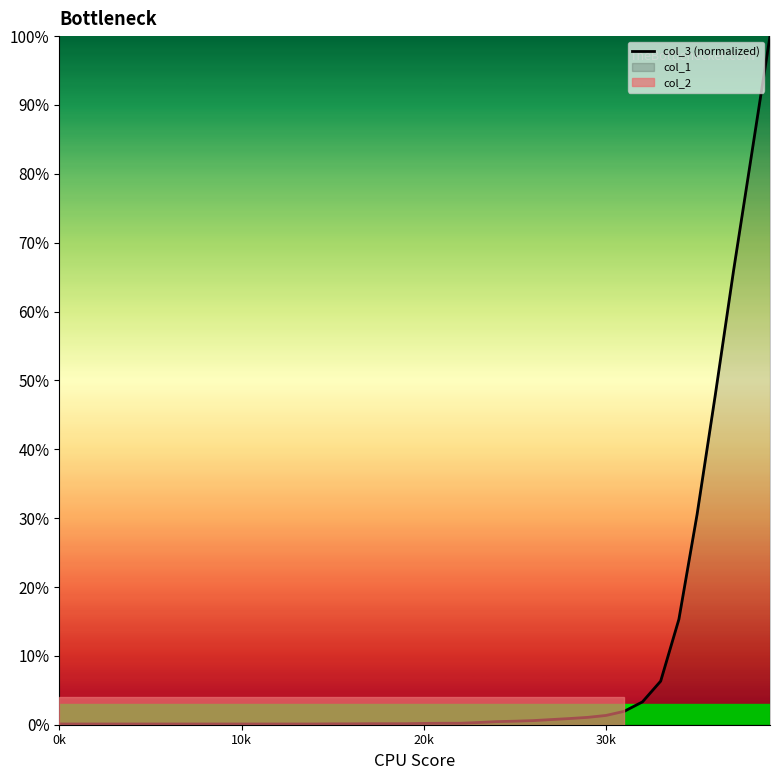

Count the number of categories in the chart.

40